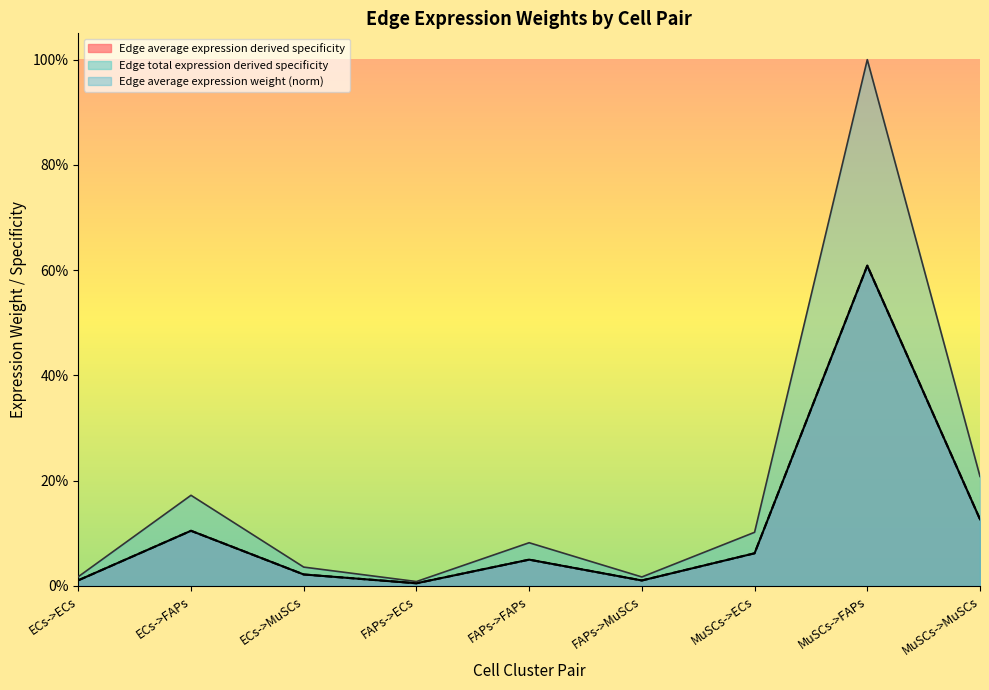

Does the chart display data point markers on the line(s)?

No